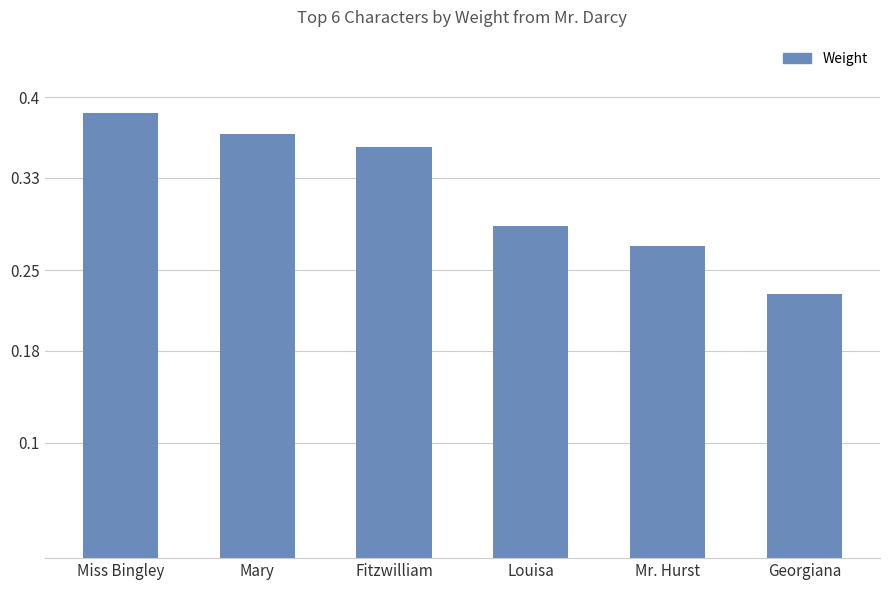

Which category has the lowest value across all series?

Georgiana